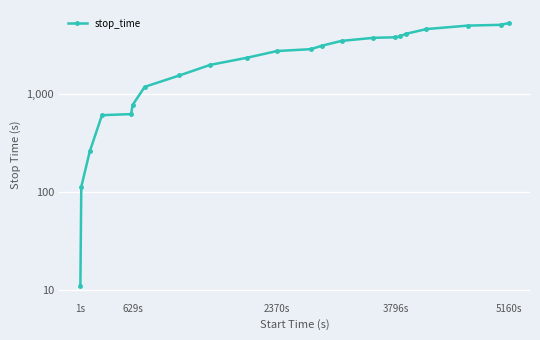

What is the difference between the second highest and second lowest values?

5046